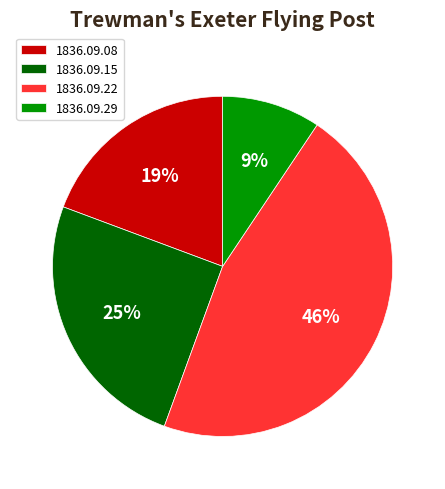

What is the smallest slice in the pie chart?

1836.09.29